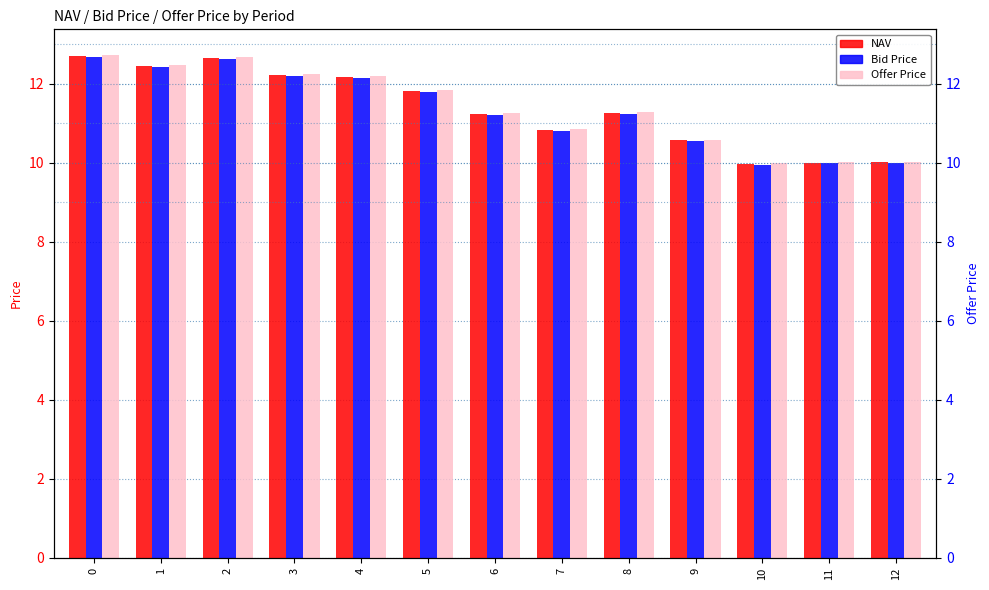

How many bars are there in total?

39